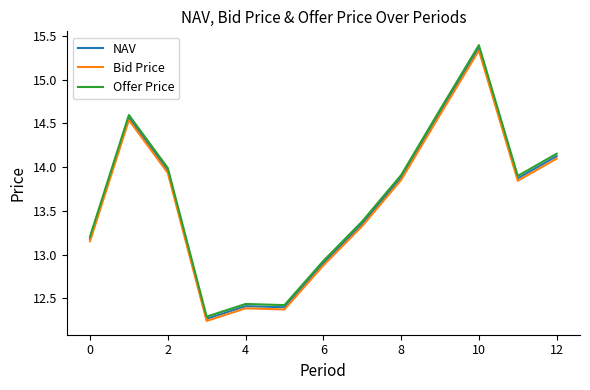

How many values in the NAV series are below 13?

4